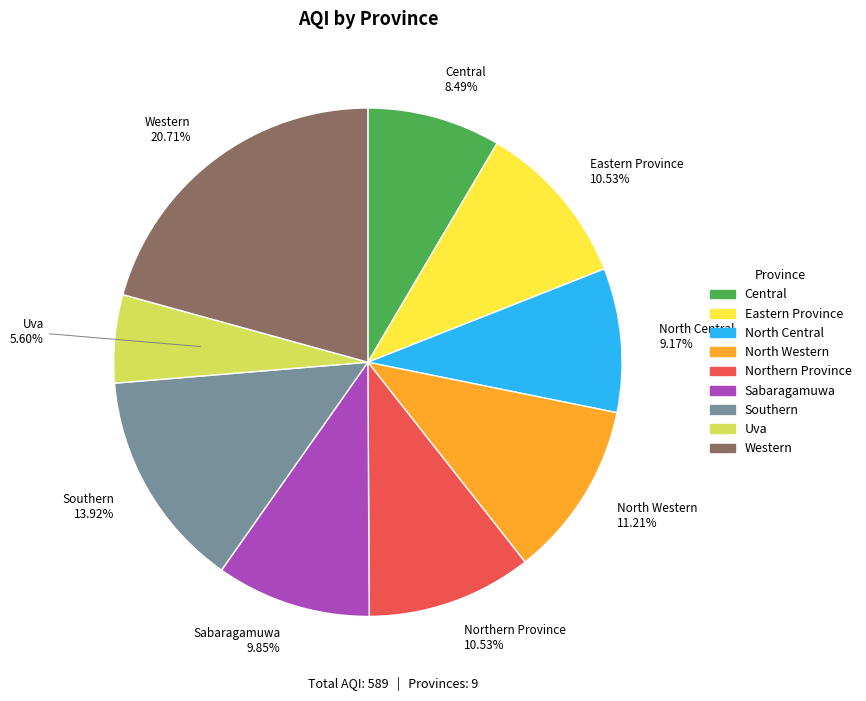

Does any single category account for the majority?

No